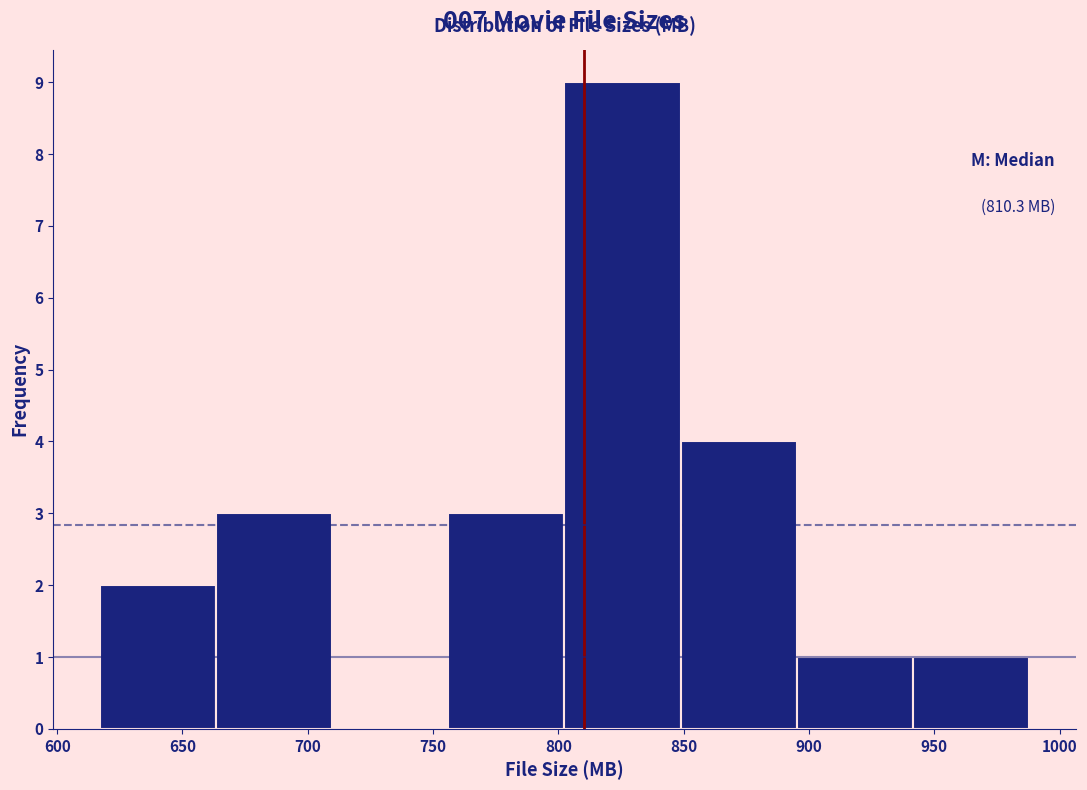

Which range on the x-axis has the tallest bar?

800 to 850